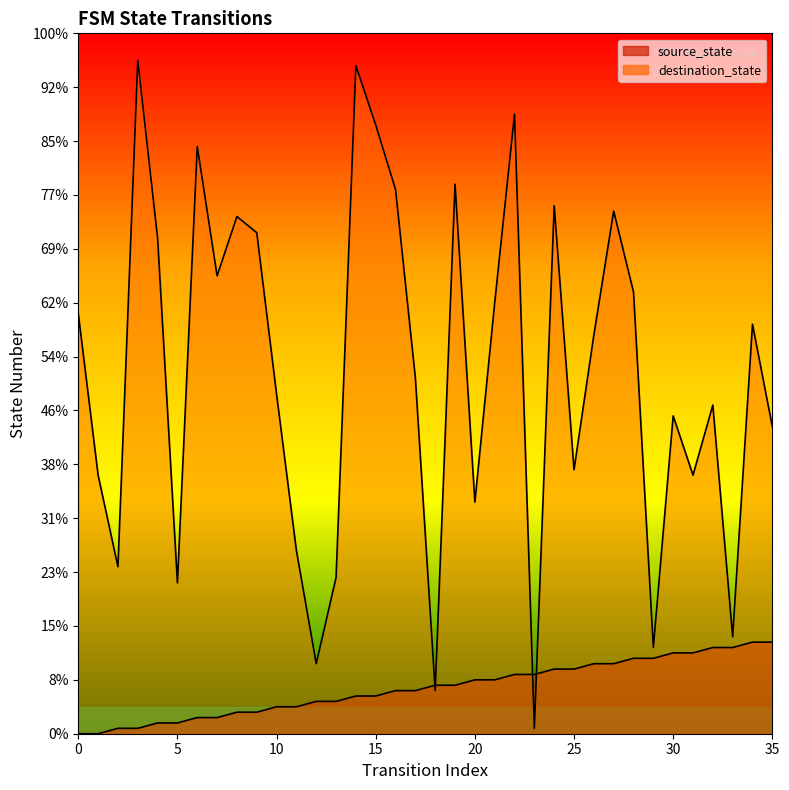

What is the minimum value for destination_state?

1